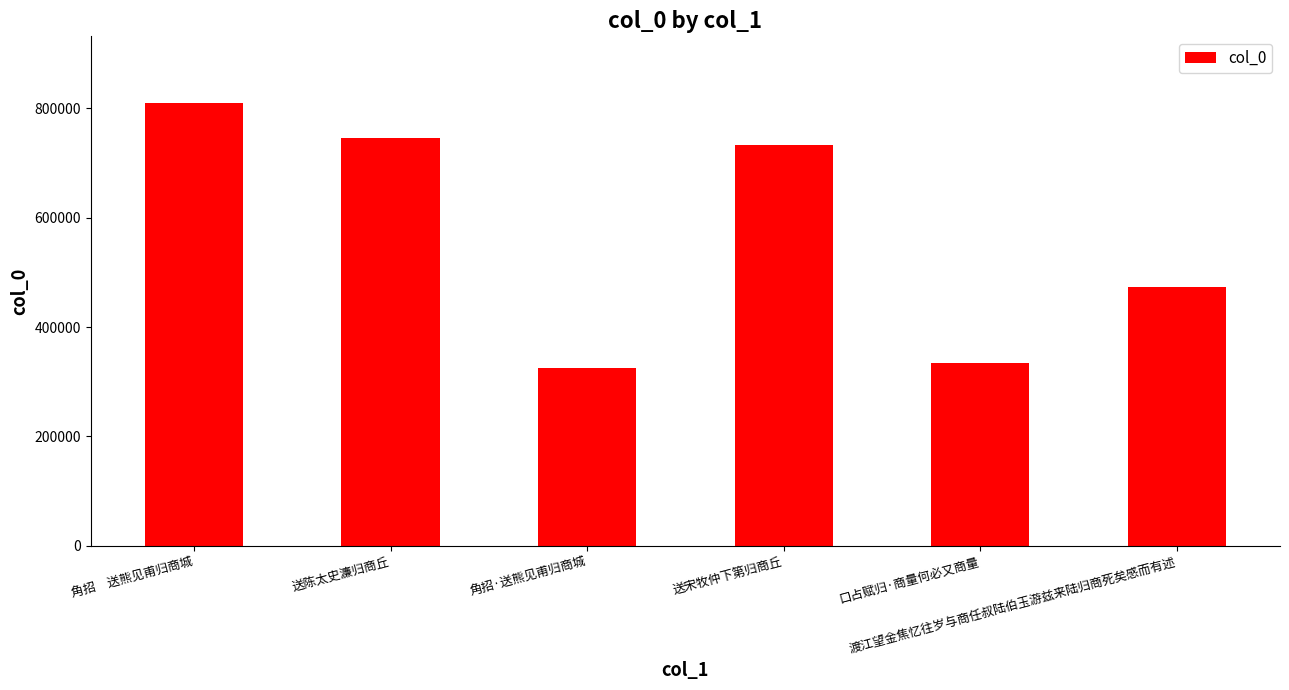

Which has a higher value, 渡江望金焦忆往岁与商任叔陆伯玉游兹来陆归商死矣感而有述 or 送宋牧仲下第归商丘?

送宋牧仲下第归商丘